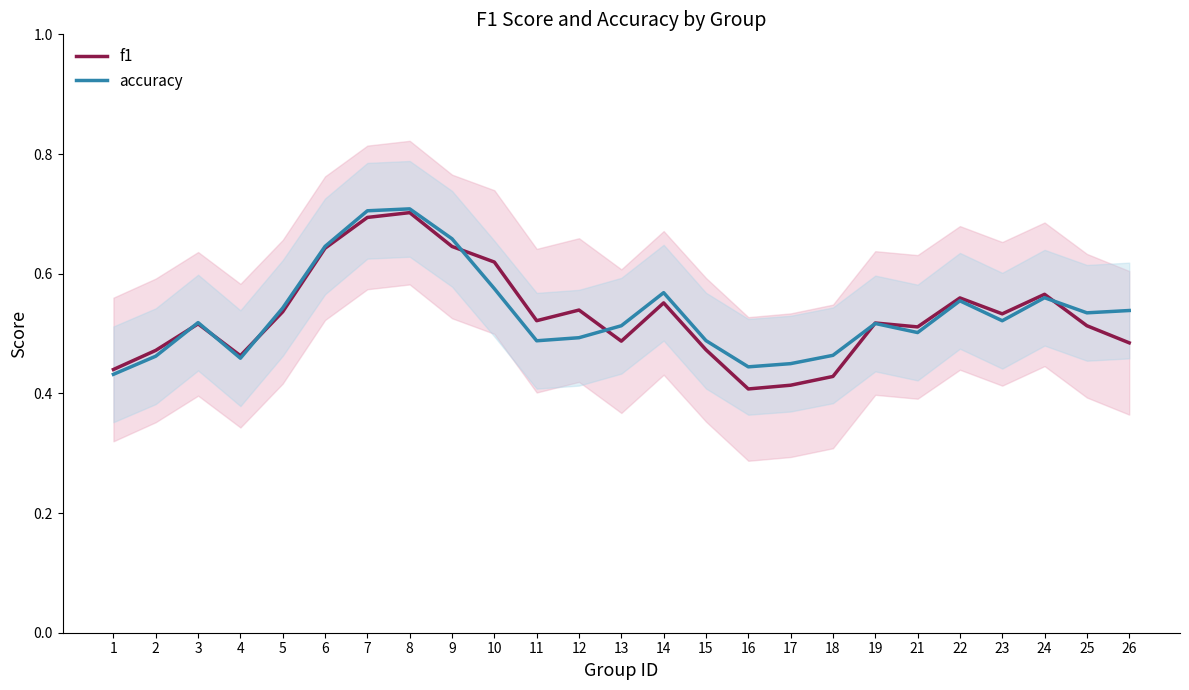

What is the approximate value of accuracy at 13?

0.5